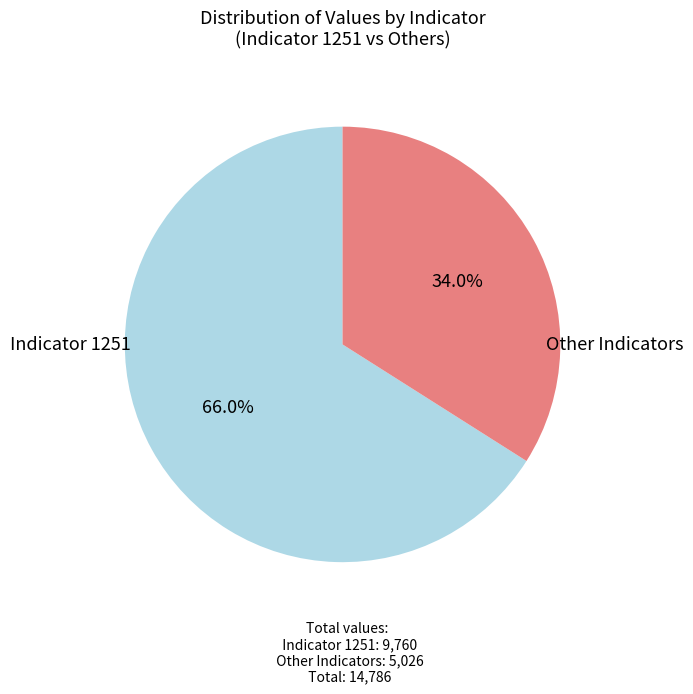

Between Other Indicators and Indicator 1251, which is larger?

Indicator 1251